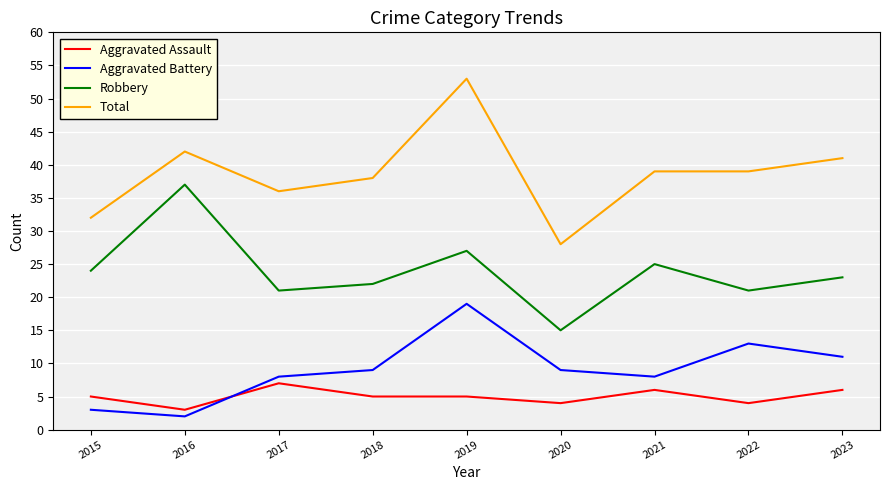

True or false: Aggravated Assault and Robbery intersect in this chart.

False